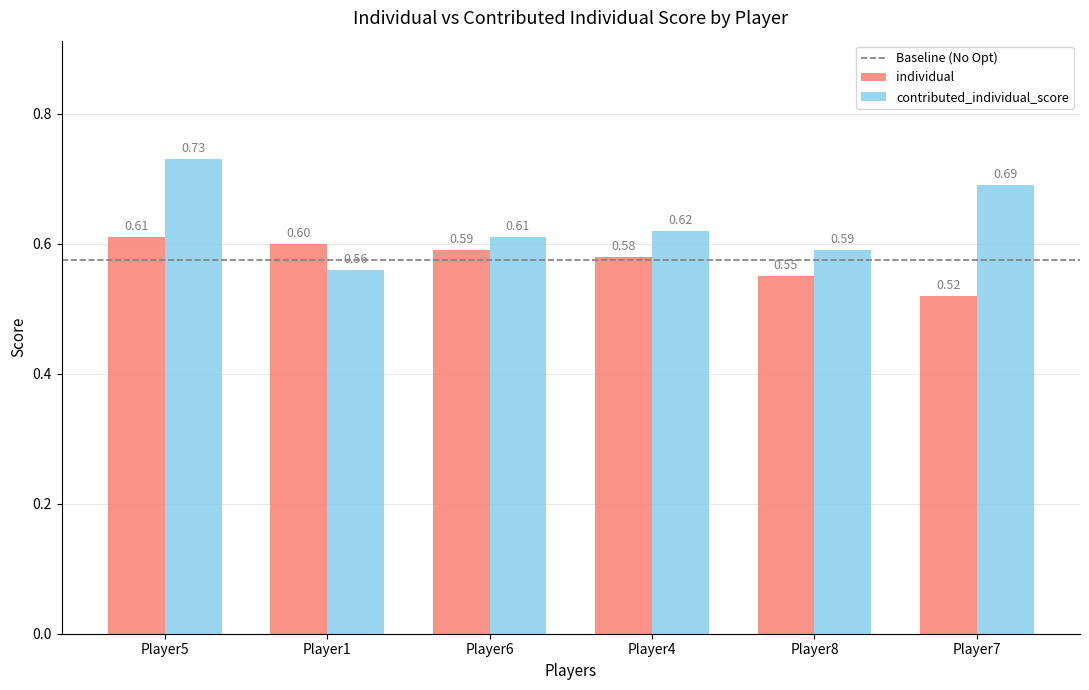

Rank the series by their average value, from lowest to highest.

individual, contributed_individual_score